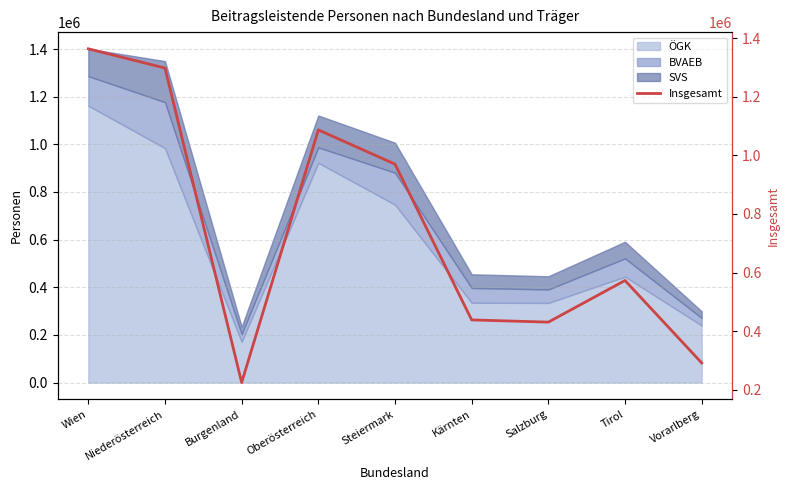

Reading left to right, extract all data points from this chart.

1363320	1297654	224886	1086696	969978	438536	431035	573032	291941